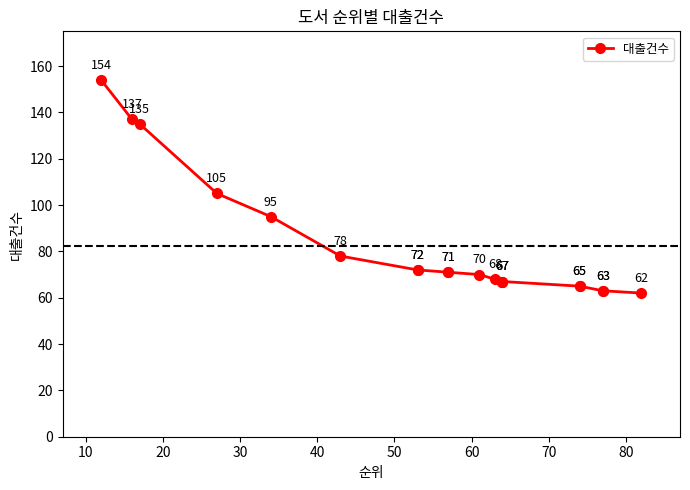

True or false: there are more than 1 points higher than both neighbors.

False